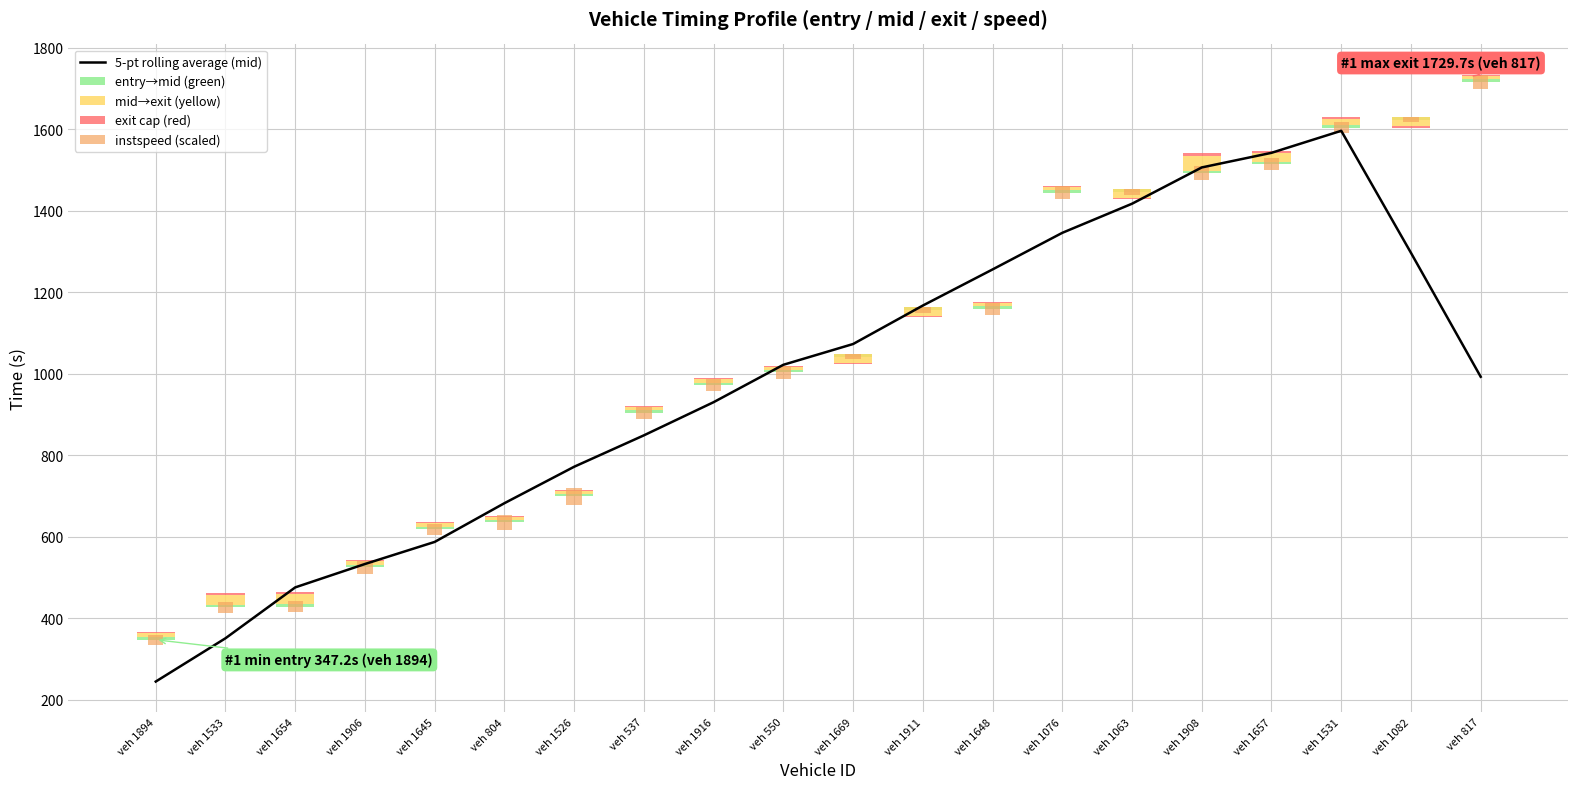

What position from the left is veh 1533?

2